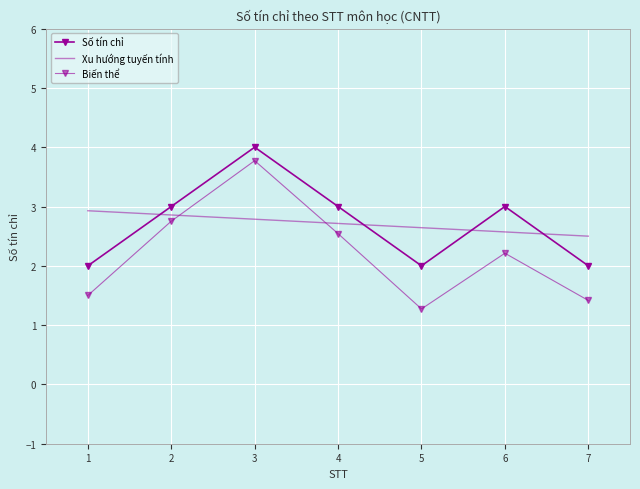

The Số tín chỉ series shows 3.0 at 2. True or false?

True